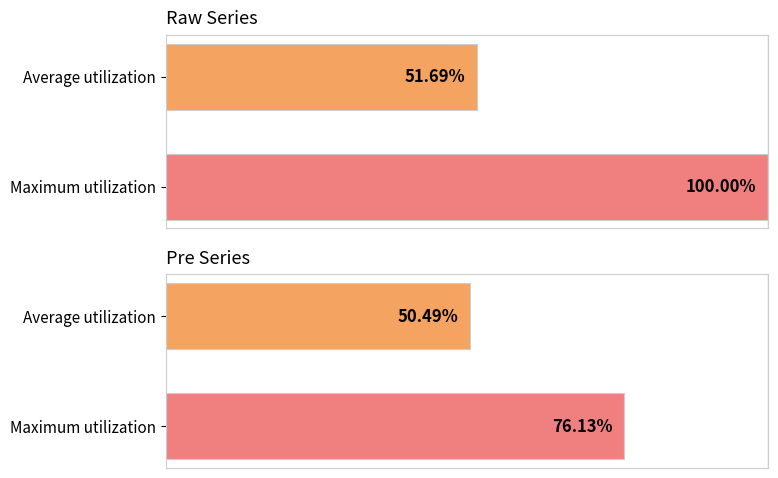

List the series in order of their peak value, lowest first.

pre, raw